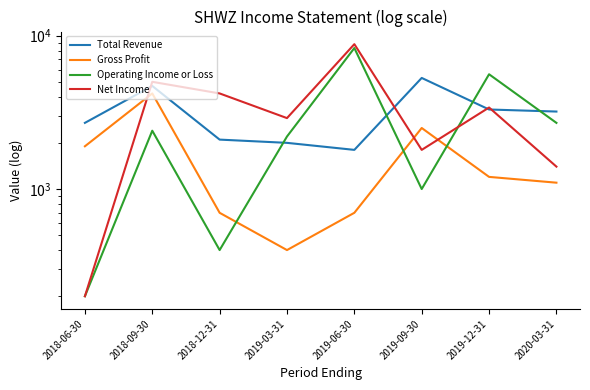

True or false: Total Revenue has more than 2 interior local peaks.

False